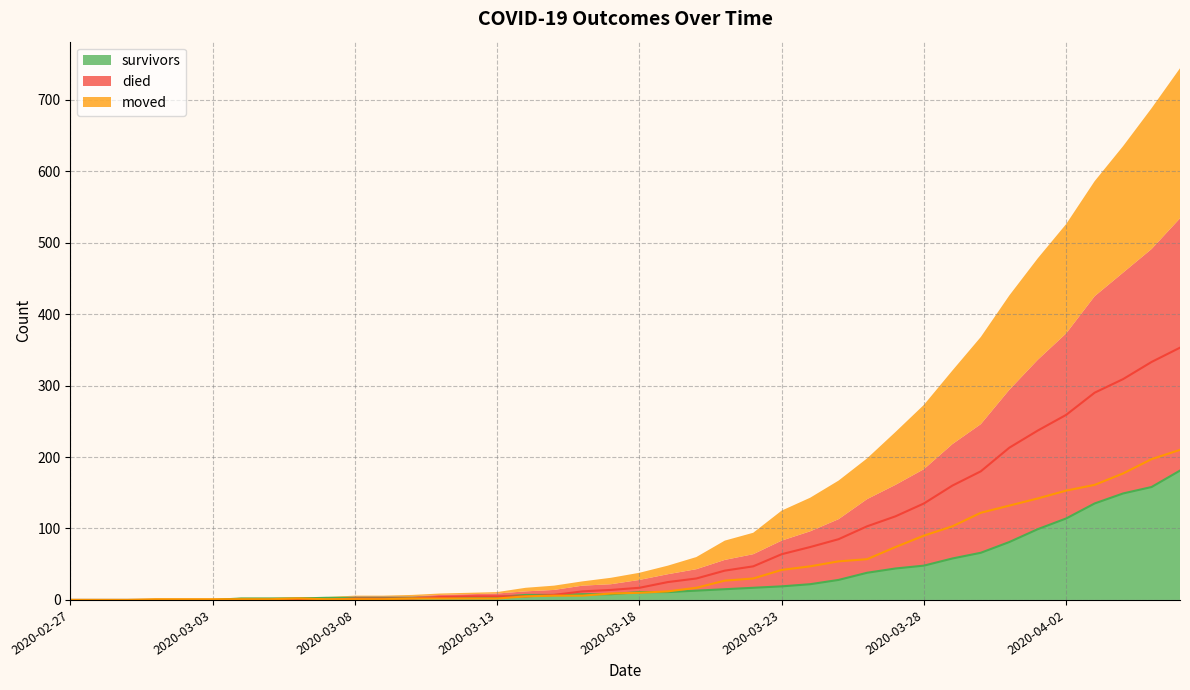

After their last crossing, which series has the higher values: moved or survivors?

moved